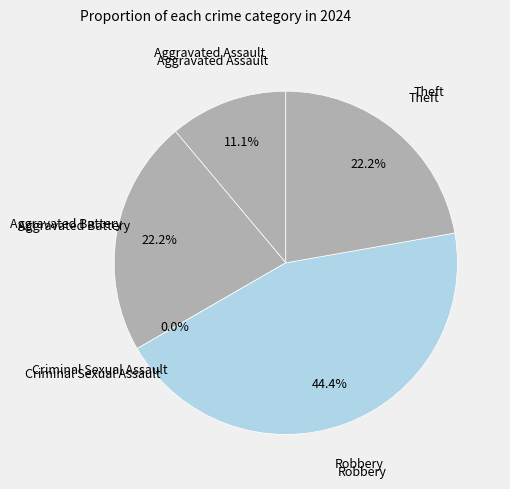

To the nearest percent, what is the average slice percentage?

20%